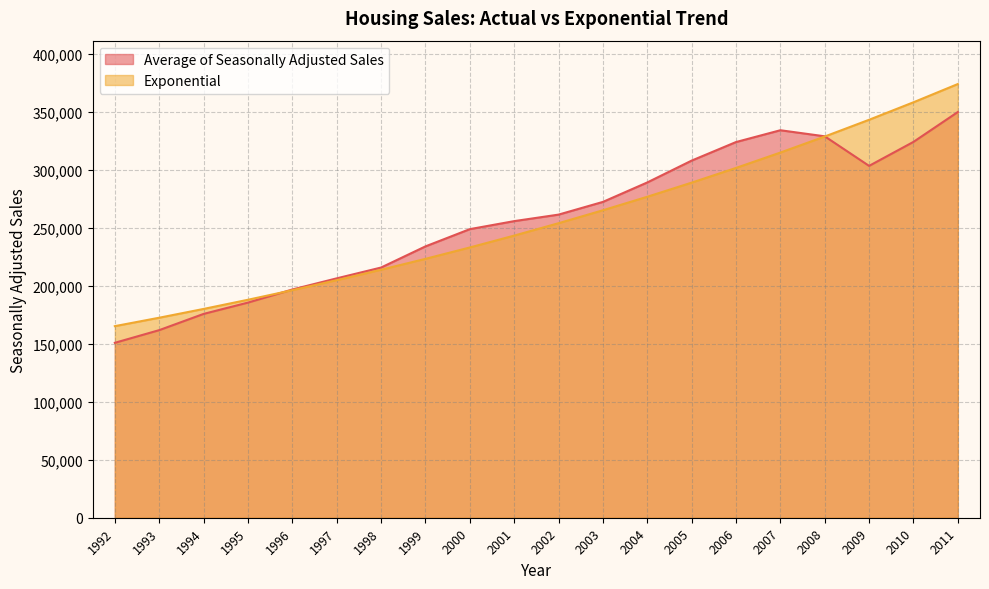

What is the value of the Exponential point at the 19th from the left?

358101.3